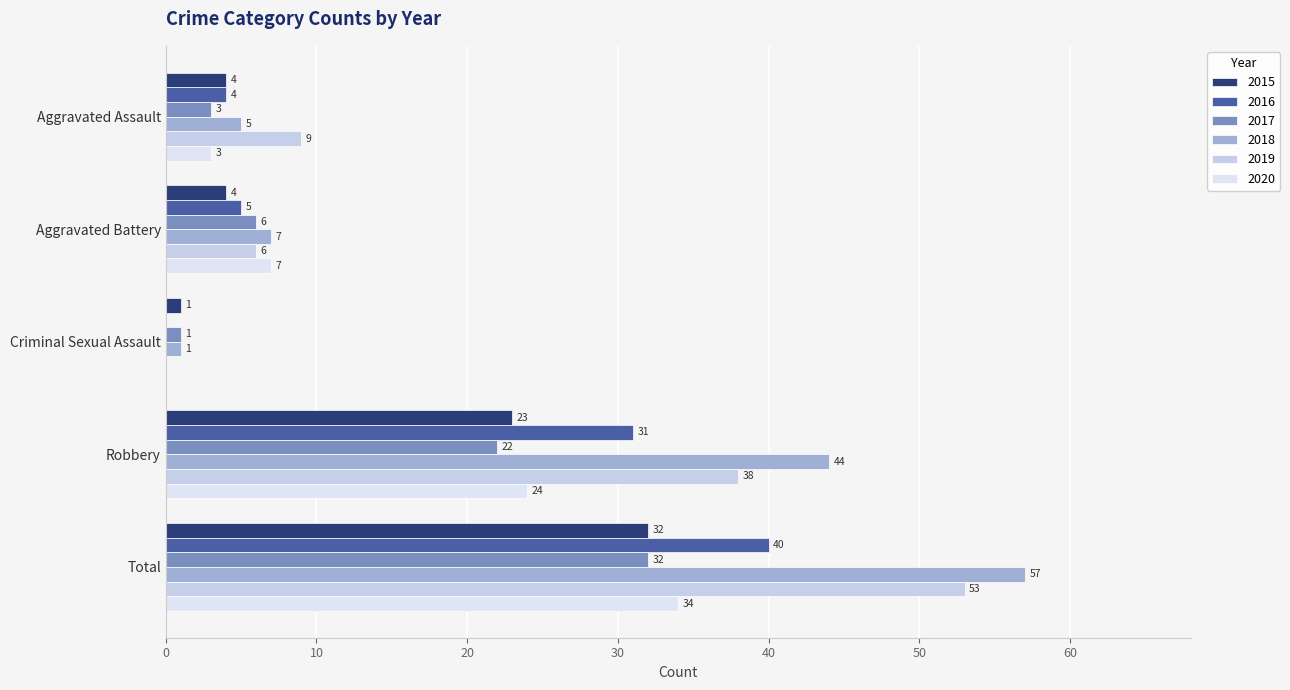

What is the spread (max minus min) of values at Robbery?

22